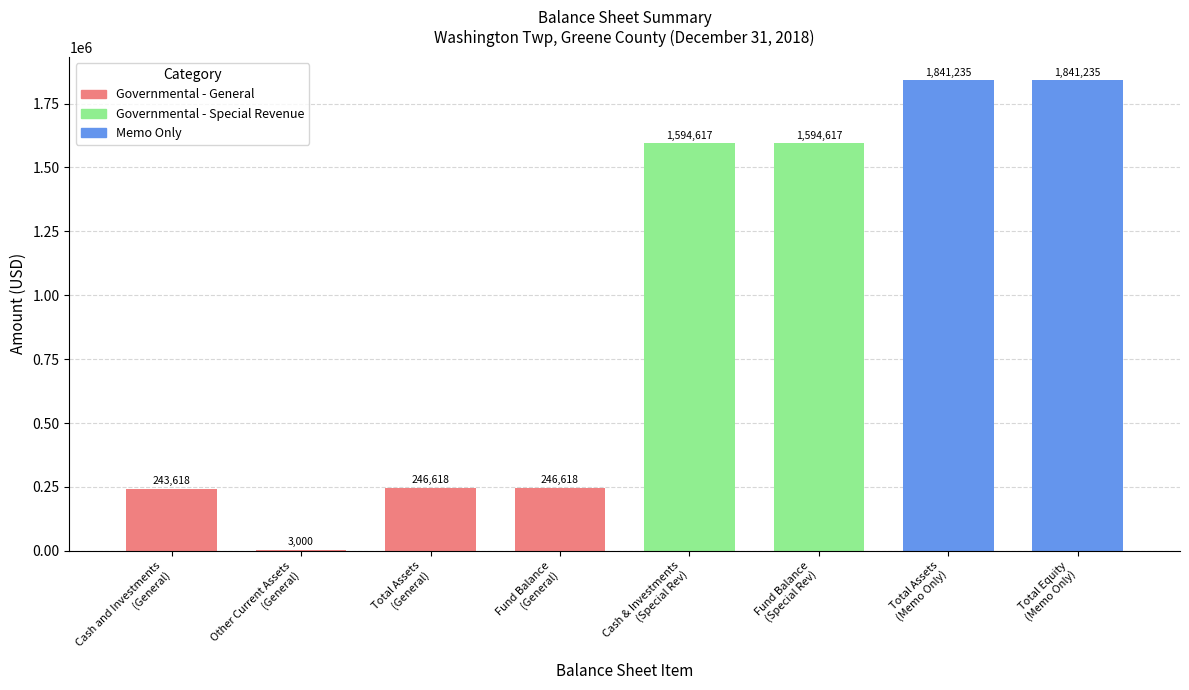

What is the greatest value displayed?

1841235